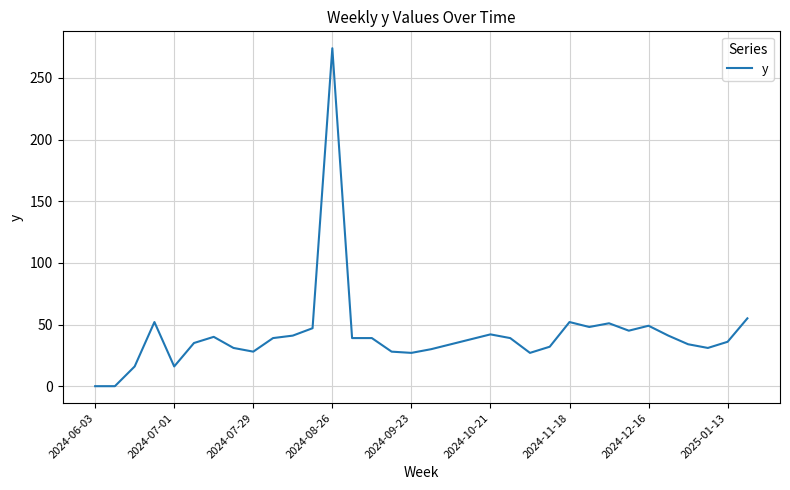

What is the difference between the maximum and minimum values?

274